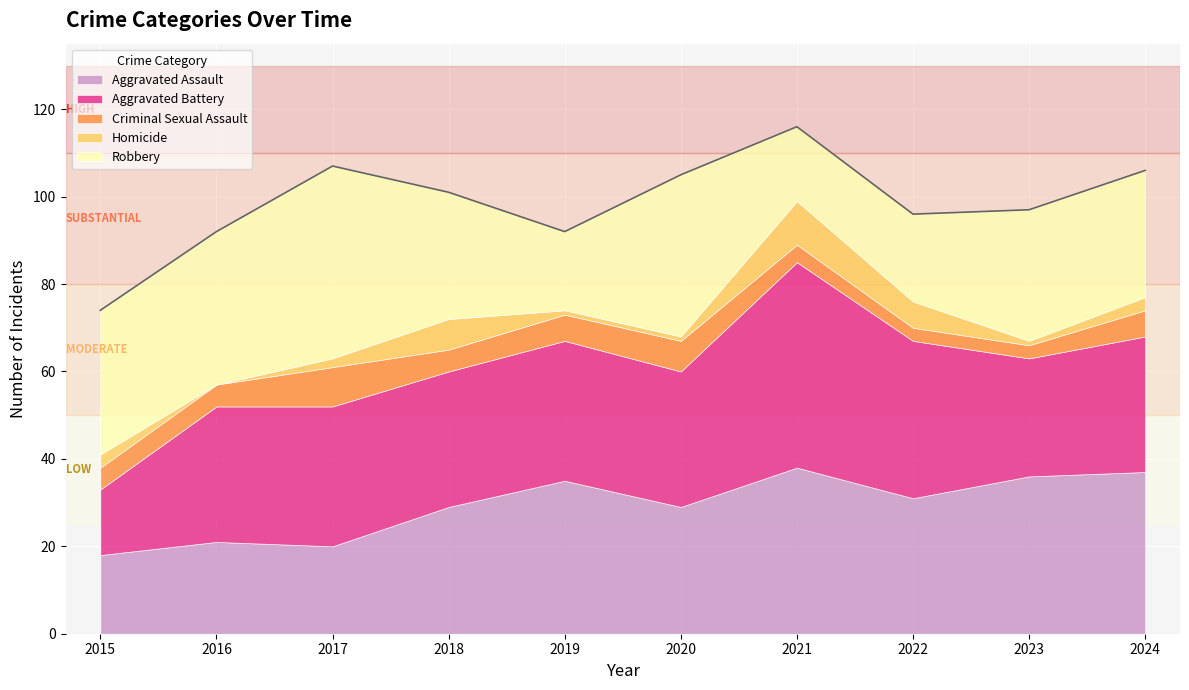

At which category does Aggravated Assault reach its first local valley?

2017